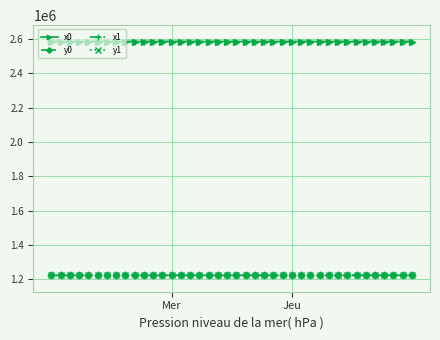

What is the value of the x1 point at the 31st from the left?

2586312.9